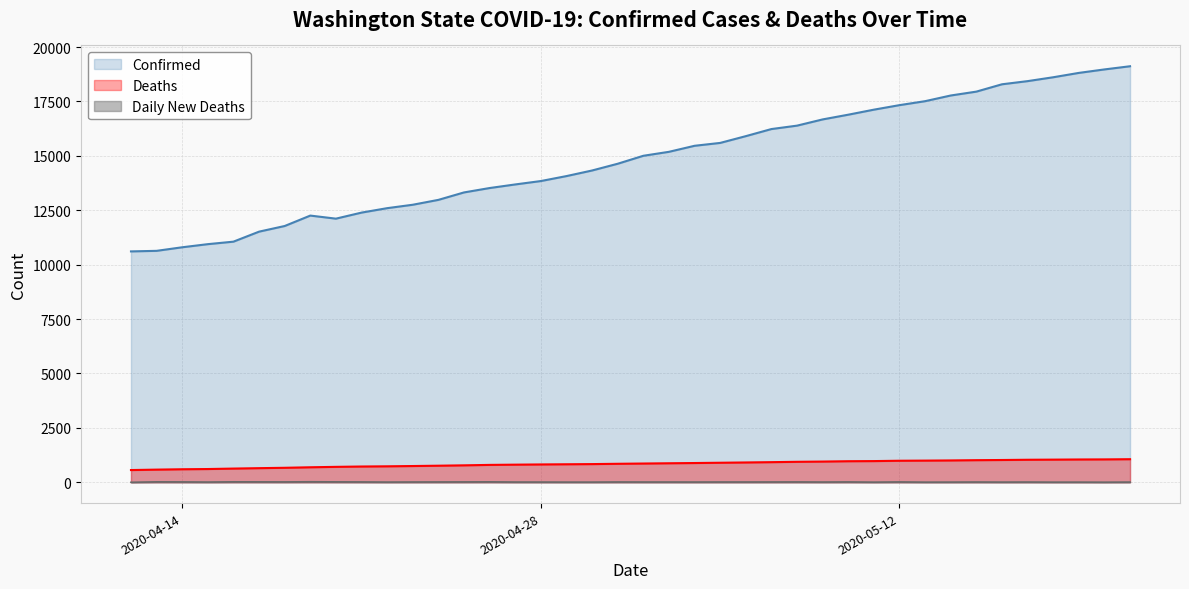

Reading left to right, list all the values displayed in this chart.

Confirmed: 10609	10635	10799	10942	11057	11517	11776	12255	12114	12392	12596	12753	12977	13319	13521	13686	13842	14070	14327	14637	15003	15185	15462	15594	15905	16231	16388	16674	16891	17122	17330	17512	17773	17951	18288	18433	18611	18811	18971	19117
Deaths: 562	582	599	609	630	649	666	690	709	725	734	747	762	779	799	810	820	828	836	850	862	874	885	898	911	925	941	952	968	974	990	996	1004	1016	1024	1035	1041	1048	1052	1061
Stage_Deaths: 0	20	17	10	21	19	17	24	19	16	9	13	15	17	20	11	10	8	8	14	12	12	11	13	13	14	16	11	16	6	16	6	8	12	8	11	6	7	4	9